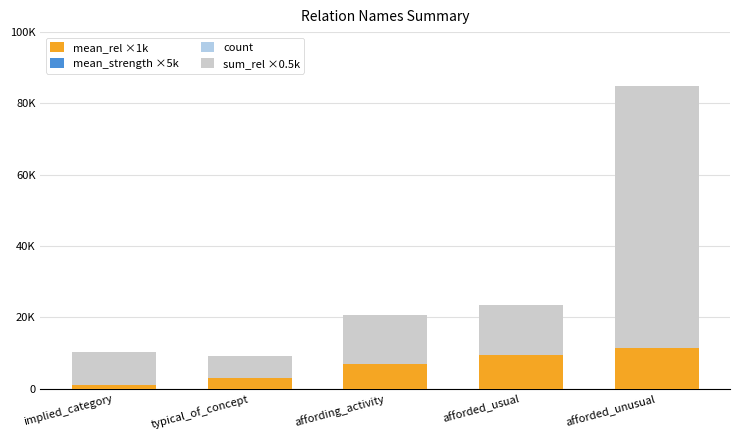

What position from the right is afforded_unusual?

1